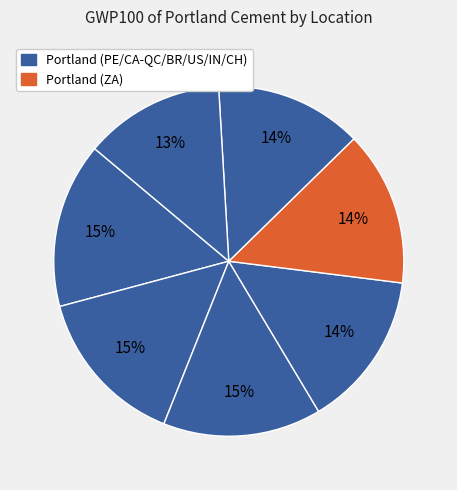

How many slices are in this pie chart?

7